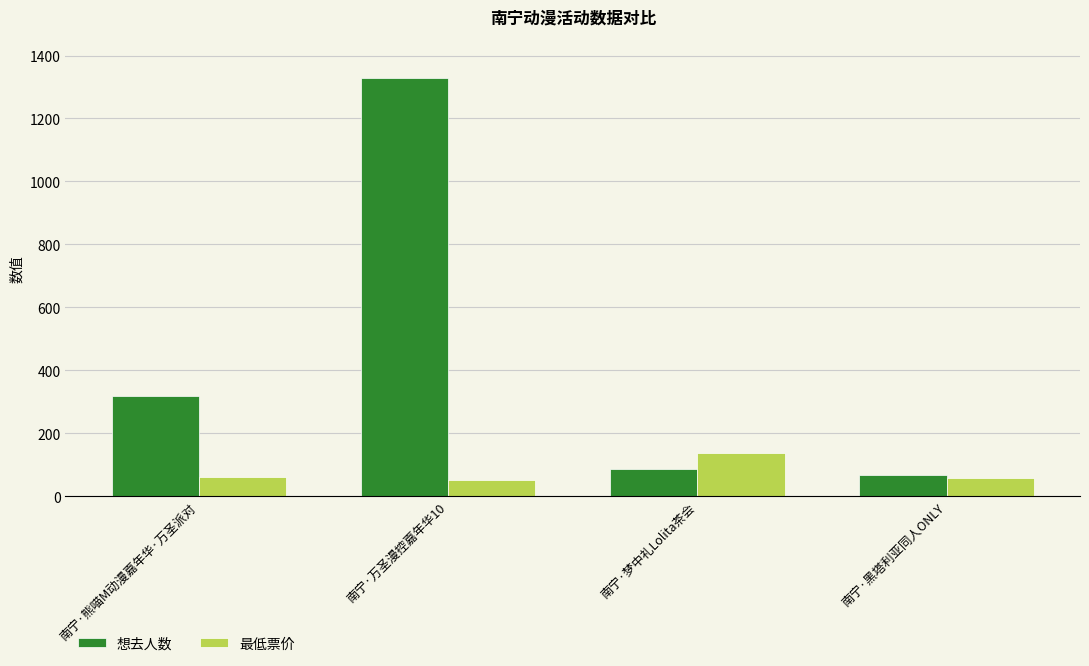

Is it true that 最低票价 equals 58 at 南宁·黑塔利亚同人ONLY?

True